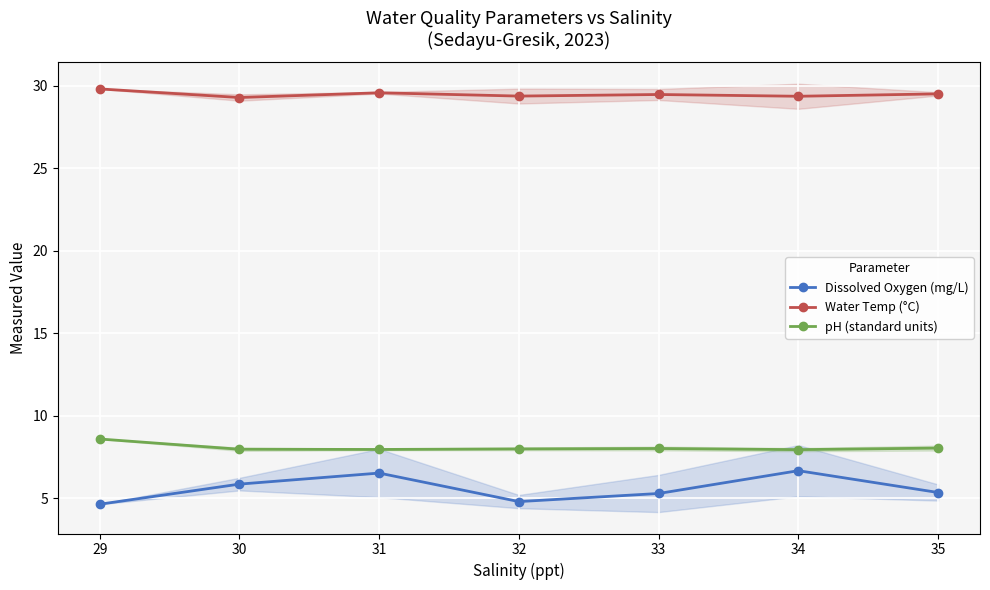

List the labels in order of pH (standard units) value, largest first.

29, 35, 33, 32, 30, 31, 34